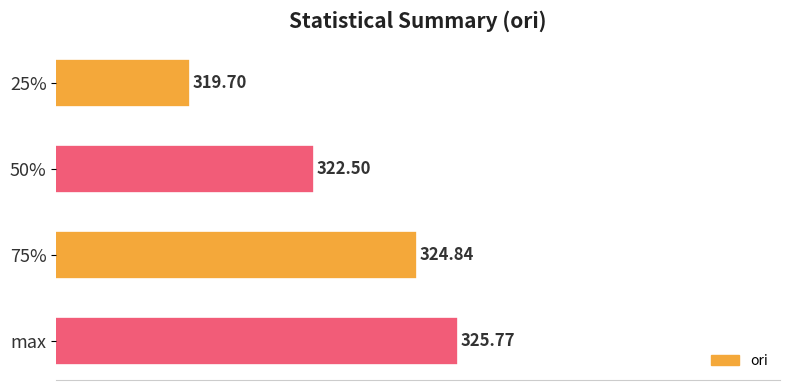

Rank the categories by value from lowest to highest.

25%, 50%, 75%, max